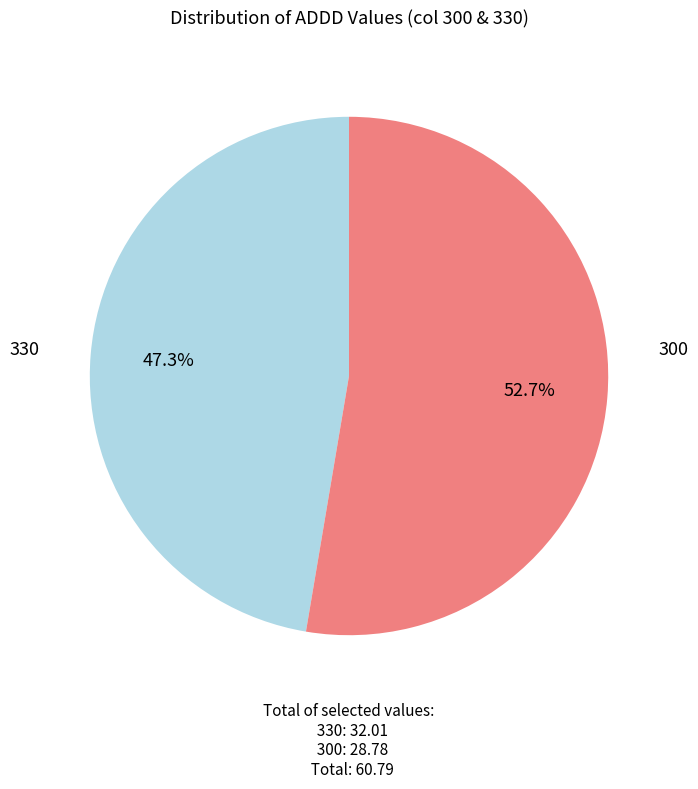

How many slices are in this pie chart?

2